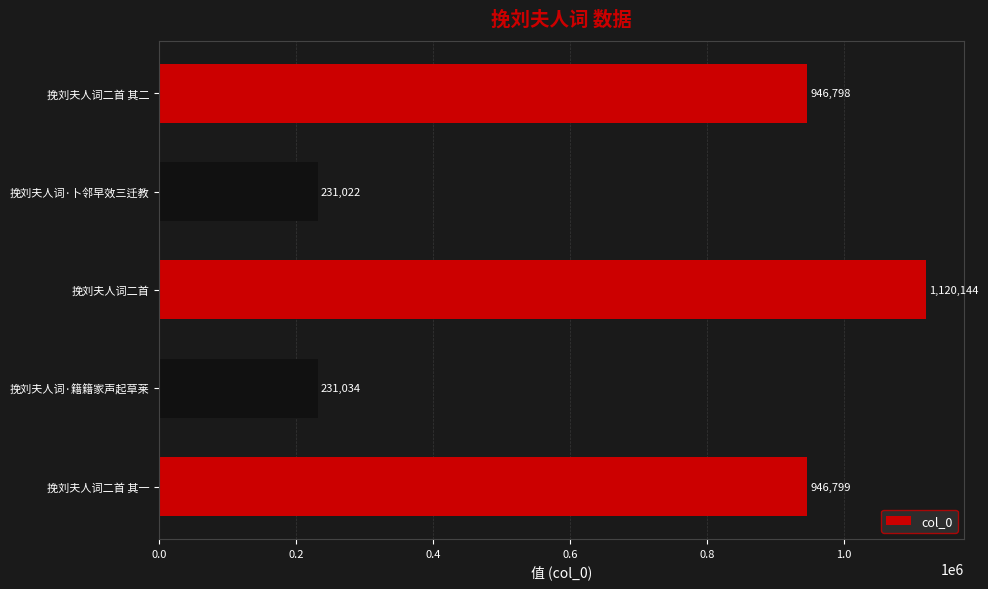

What is the maximum value shown in the chart?

1120144